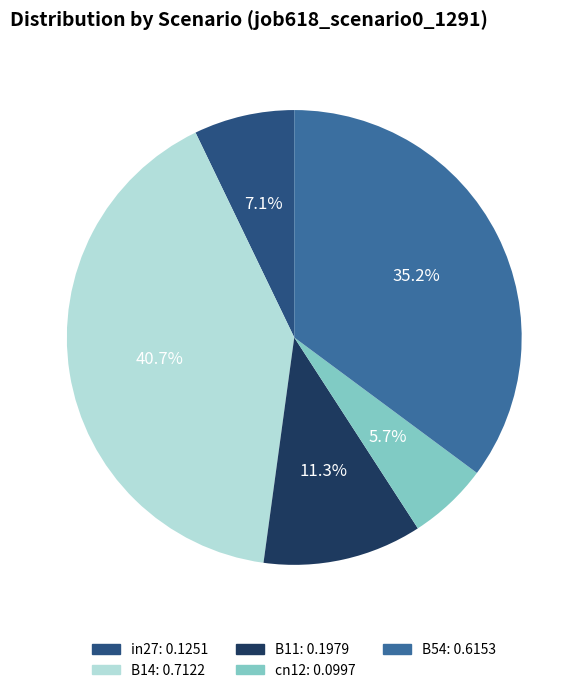

Which slice is the largest?

B14